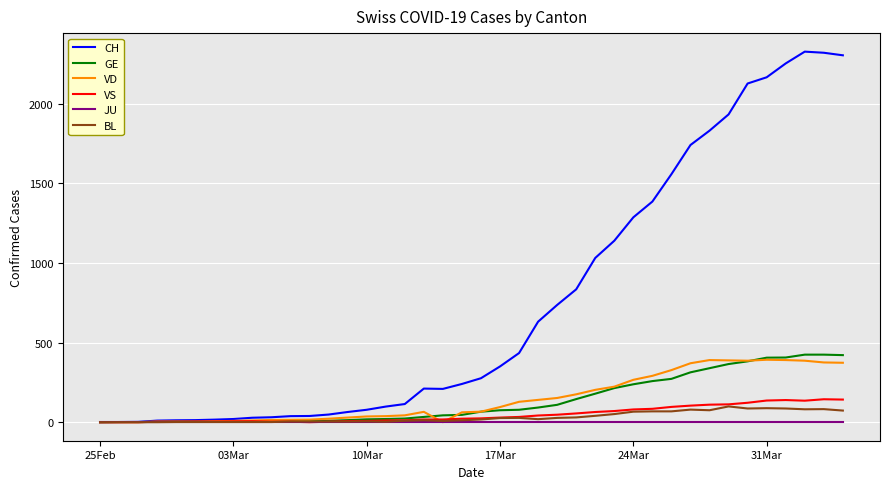

Which series has the widest spread of values?

CH